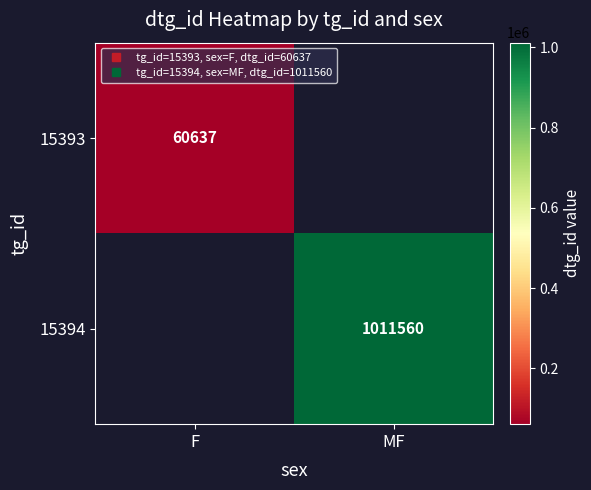

How many series are shown in this chart?

2